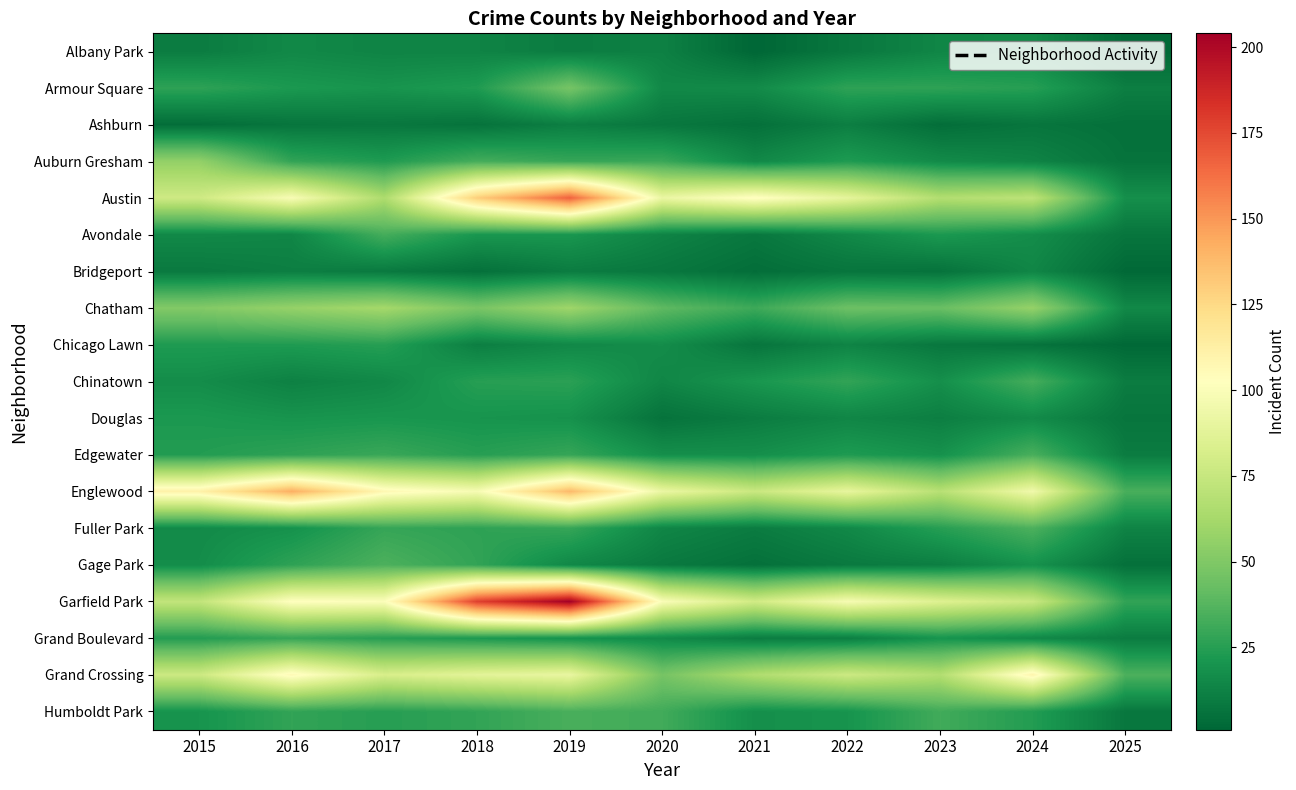

Count the number of categories in the chart.

11